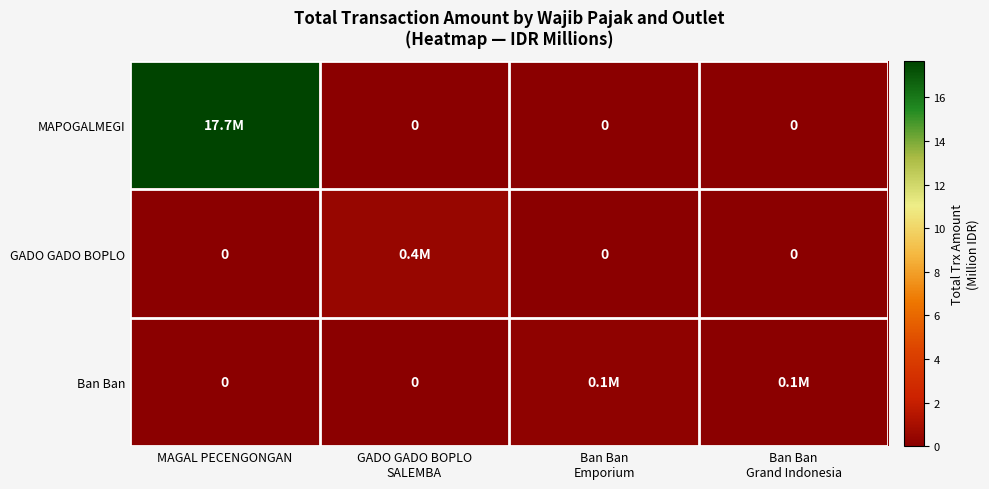

Which category has the highest value in the Ban Ban series?

Ban Ban Emporium